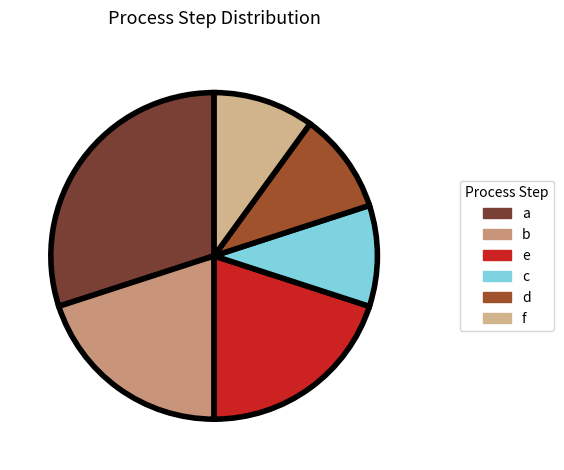

Is c the majority of the pie?

No